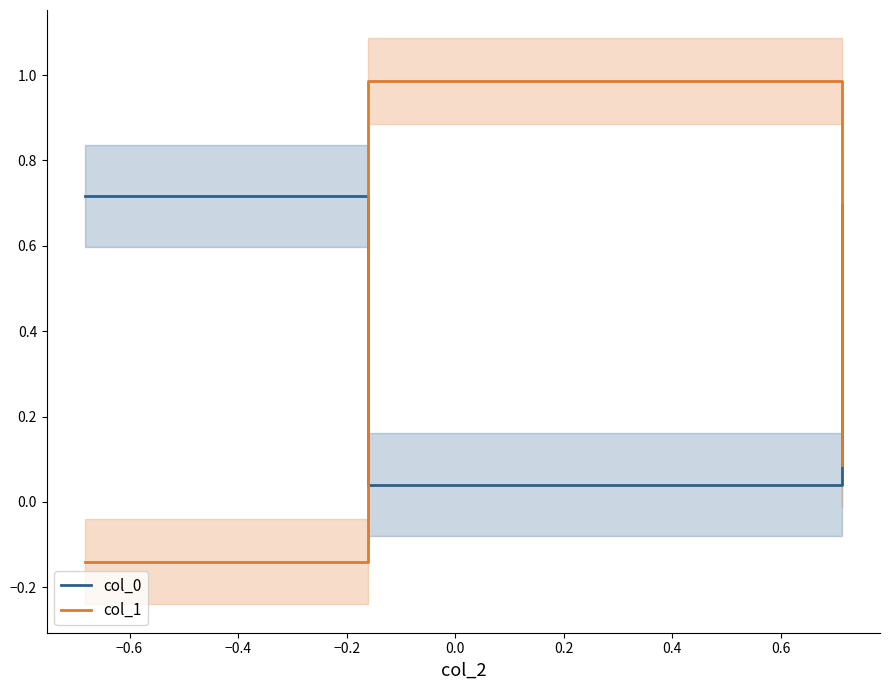

Which series has the largest total across all categories?

col_0